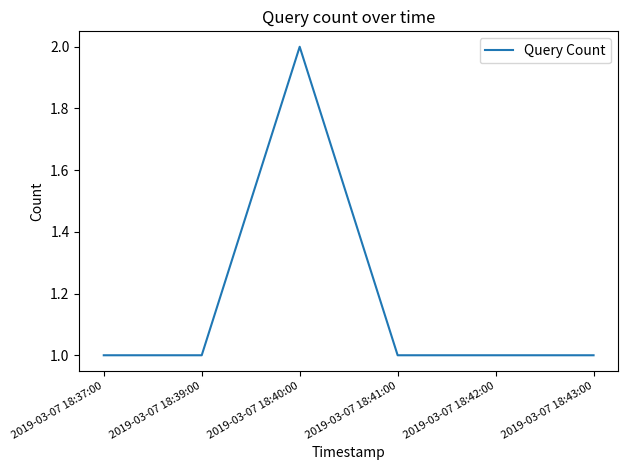

What is the difference between the maximum and minimum values?

1